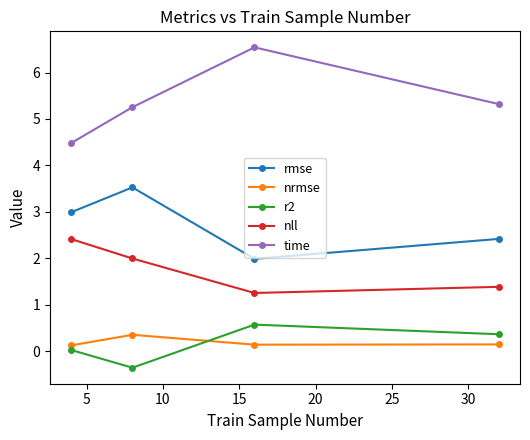

What is the value of the nrmse point at the 4th from the left?

0.1